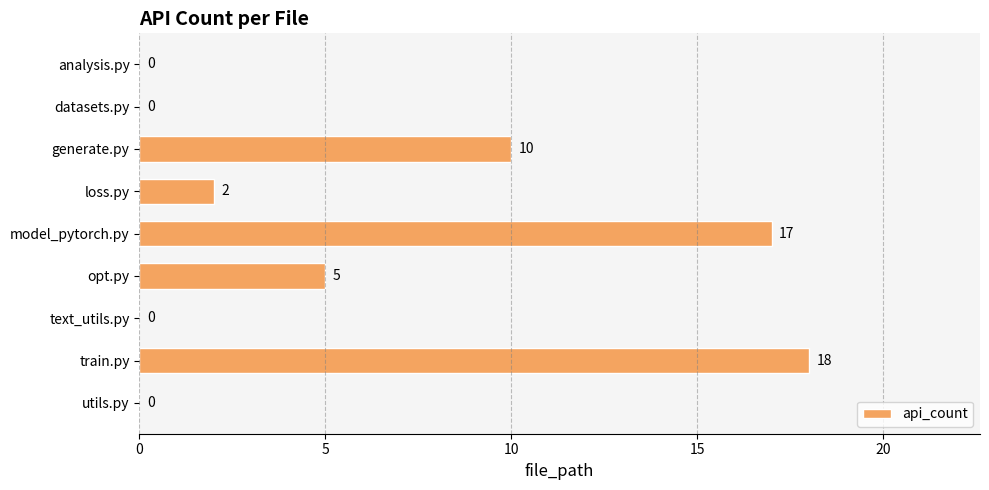

How many distinct data groups are displayed?

1